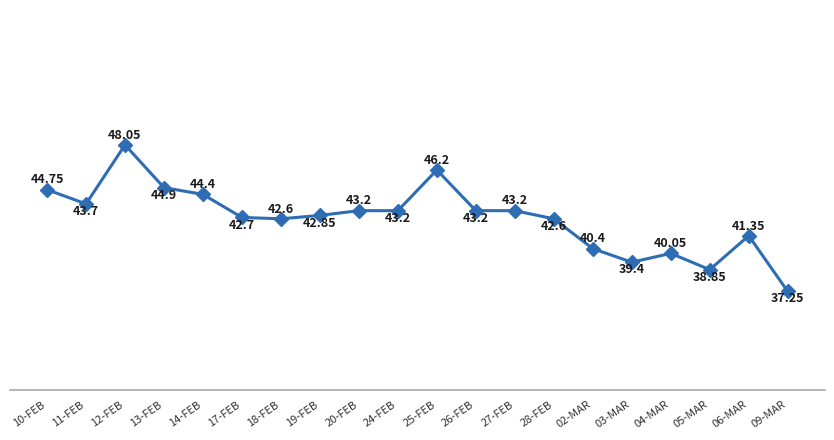

What is the change in value from 11-FEB to 26-FEB?

-0.5